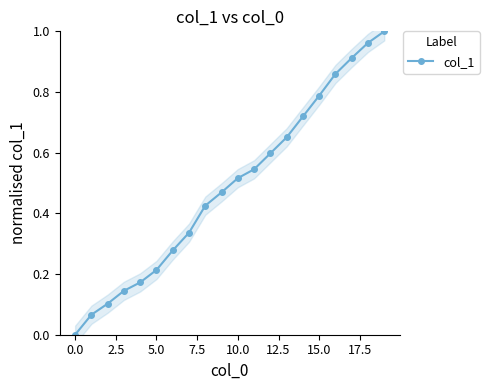

Which label corresponds to the largest value in the chart?

19